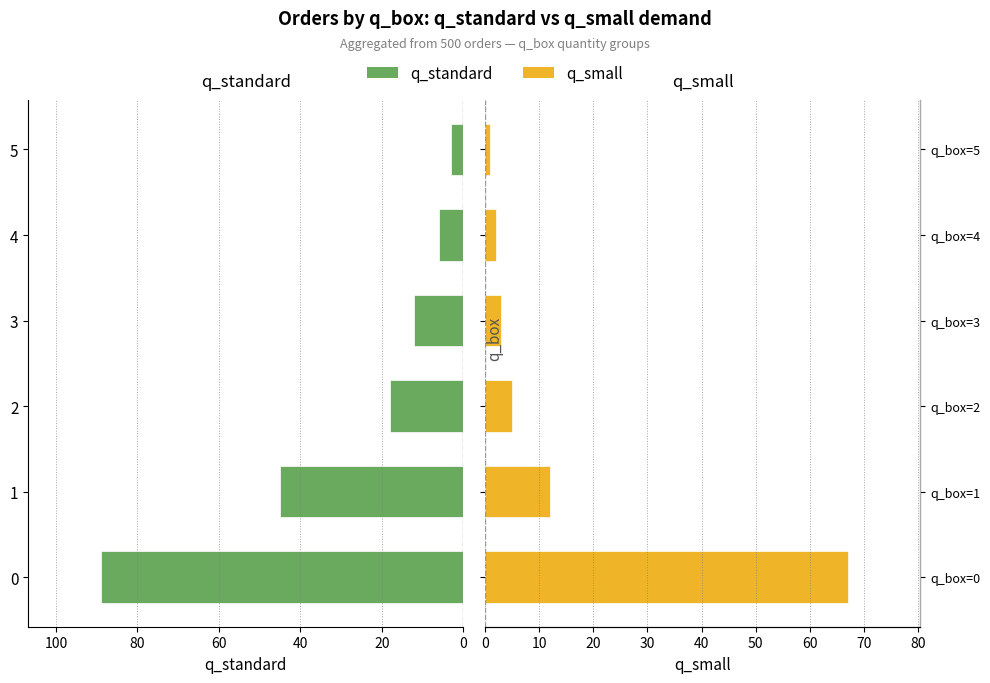

How many data points in q_small are less than 5?

3